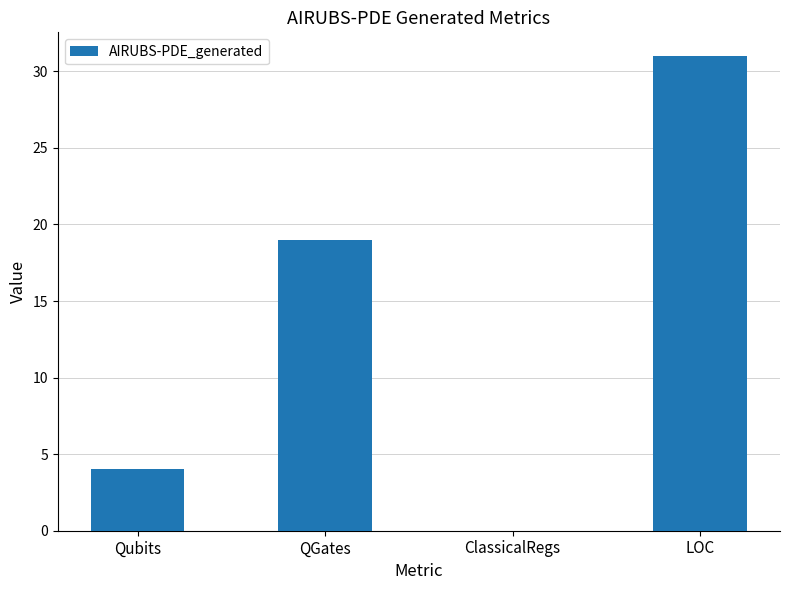

True or false: the data shows 4 at Qubits.

True